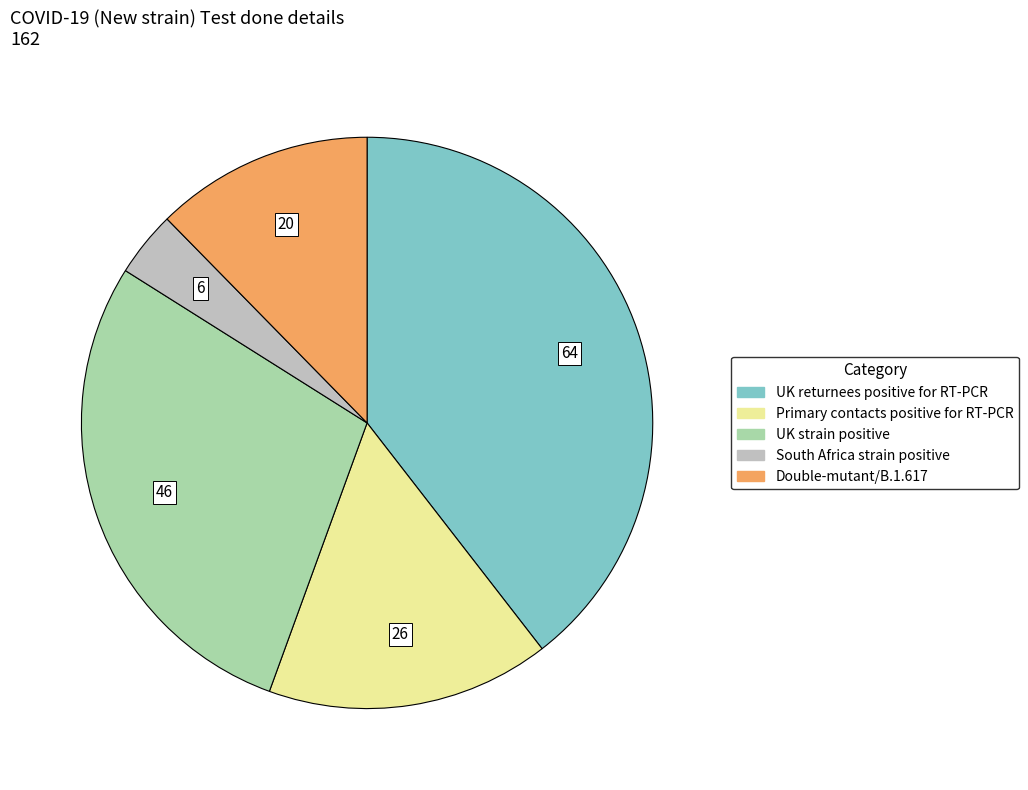

Does any single category account for the majority?

No